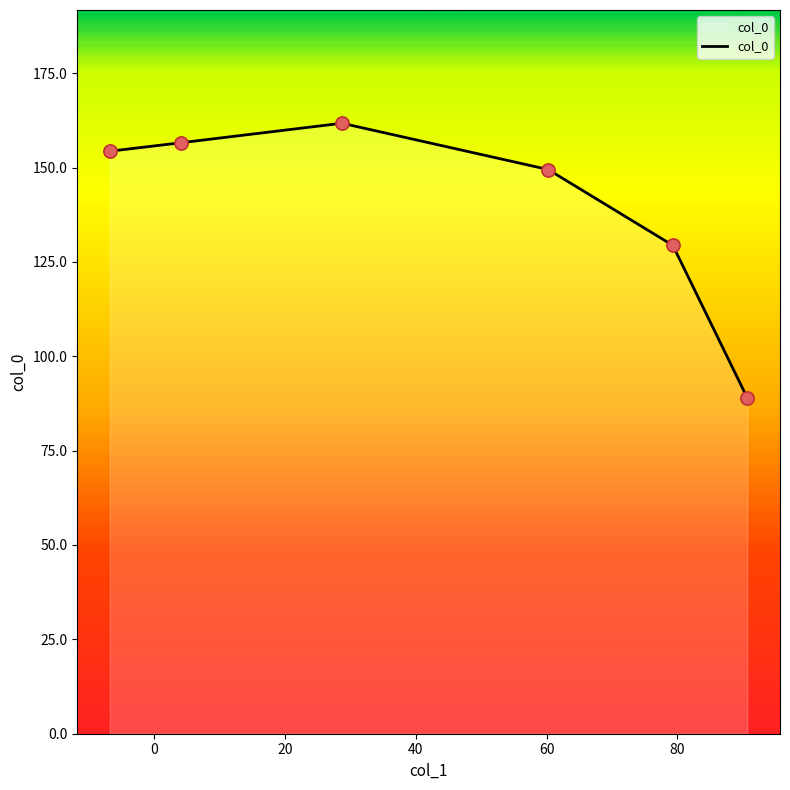

What is the difference between the maximum and second lowest values?

32.4